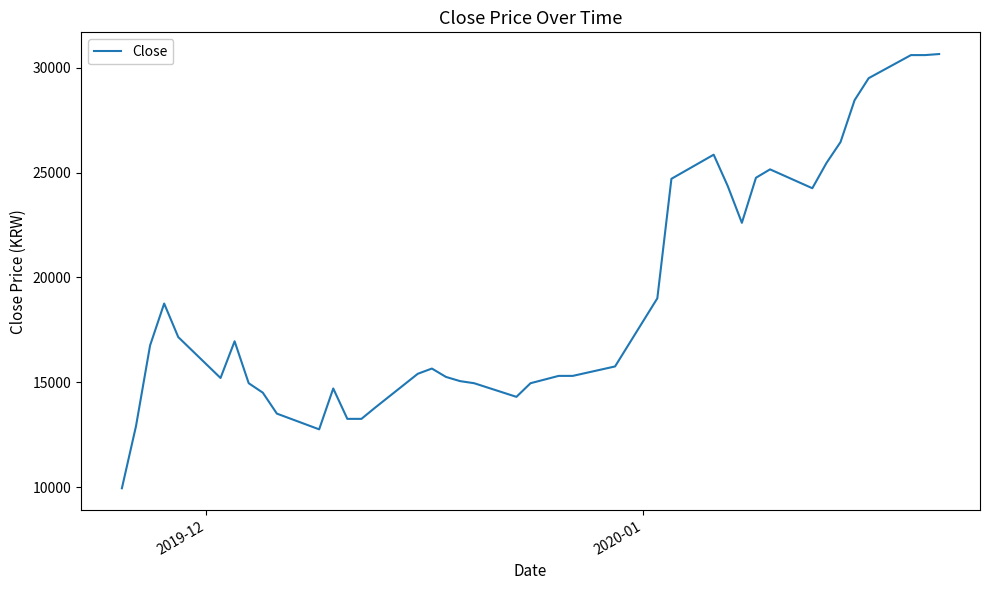

What is the greatest value displayed?

30650